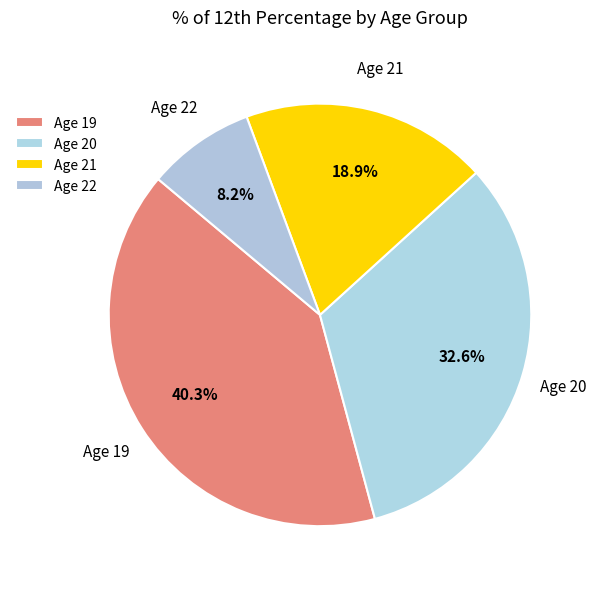

Count the number of slices in the pie.

4